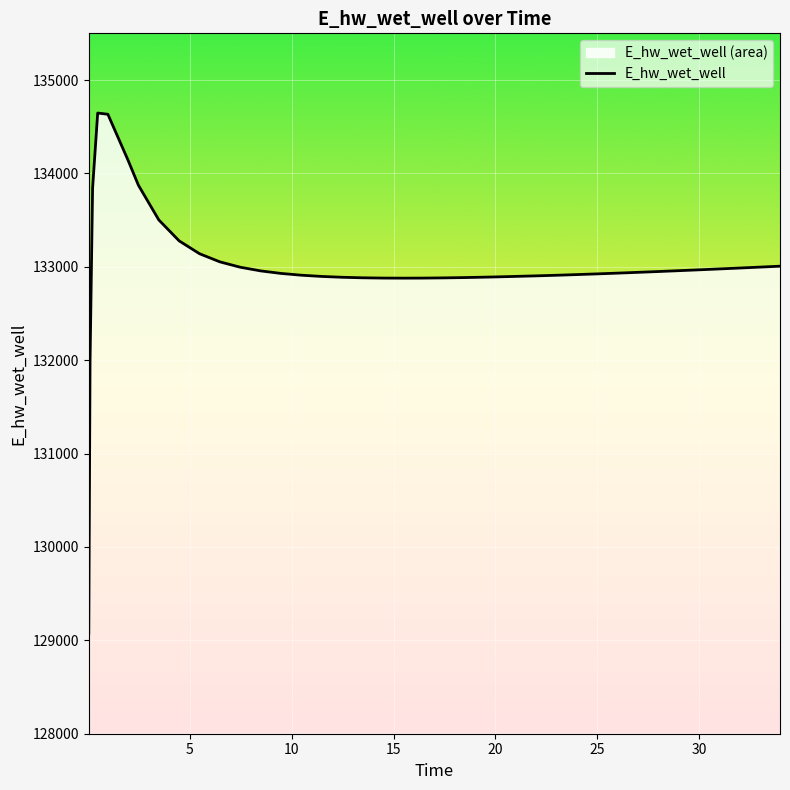

What is the minimum value shown in the chart?

129077.1